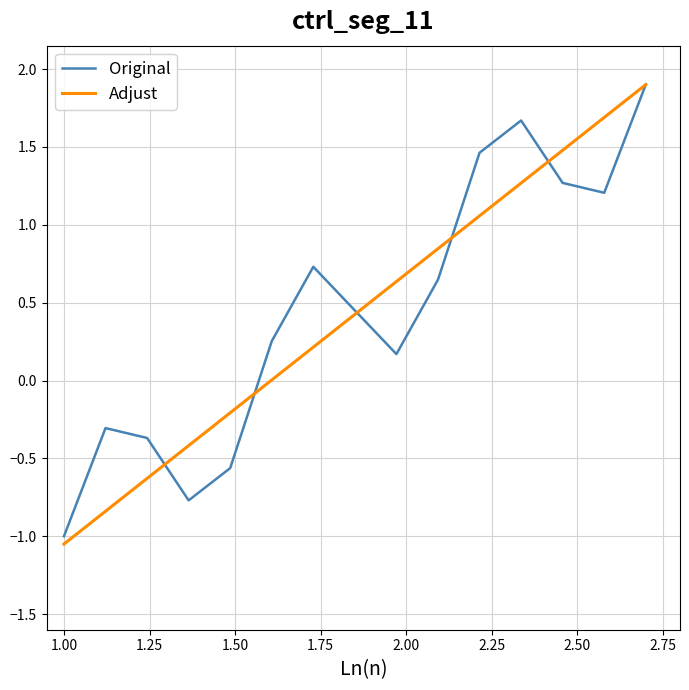

What is the maximum value for Original?

1.9